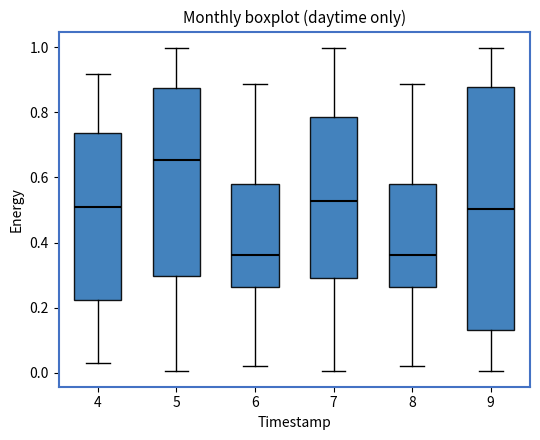

Where is the upper edge of the box at x = 5 on the y-axis? The values are not printed on the chart, so give them approximately, as read against the axis.

0.88